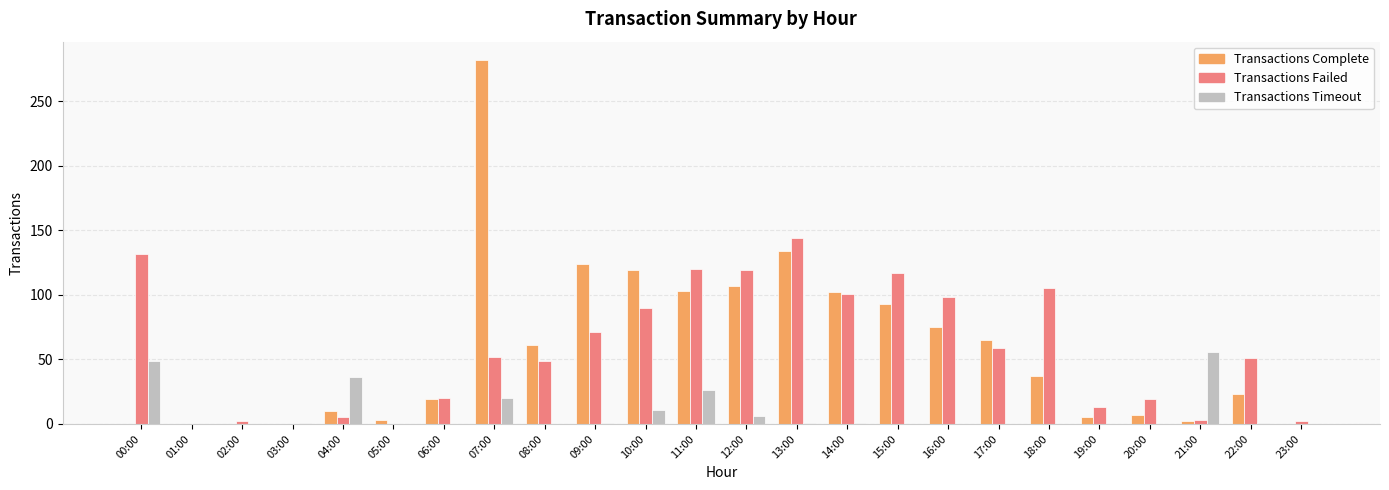

At which label is Transactions Complete closest to 141?

13:00